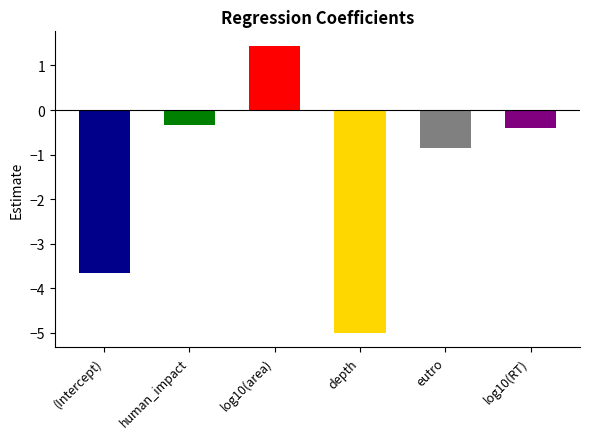

How many negative values are there?

5